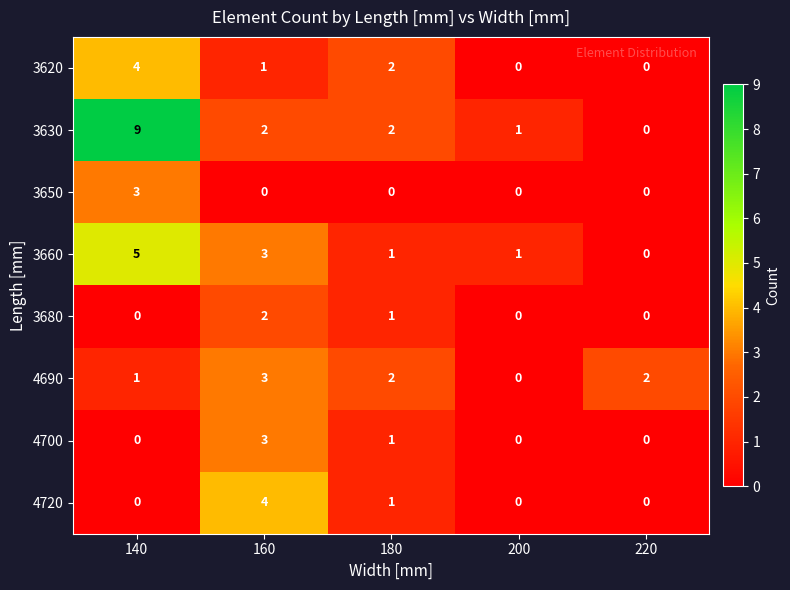

How many values in 3650 are above zero?

1